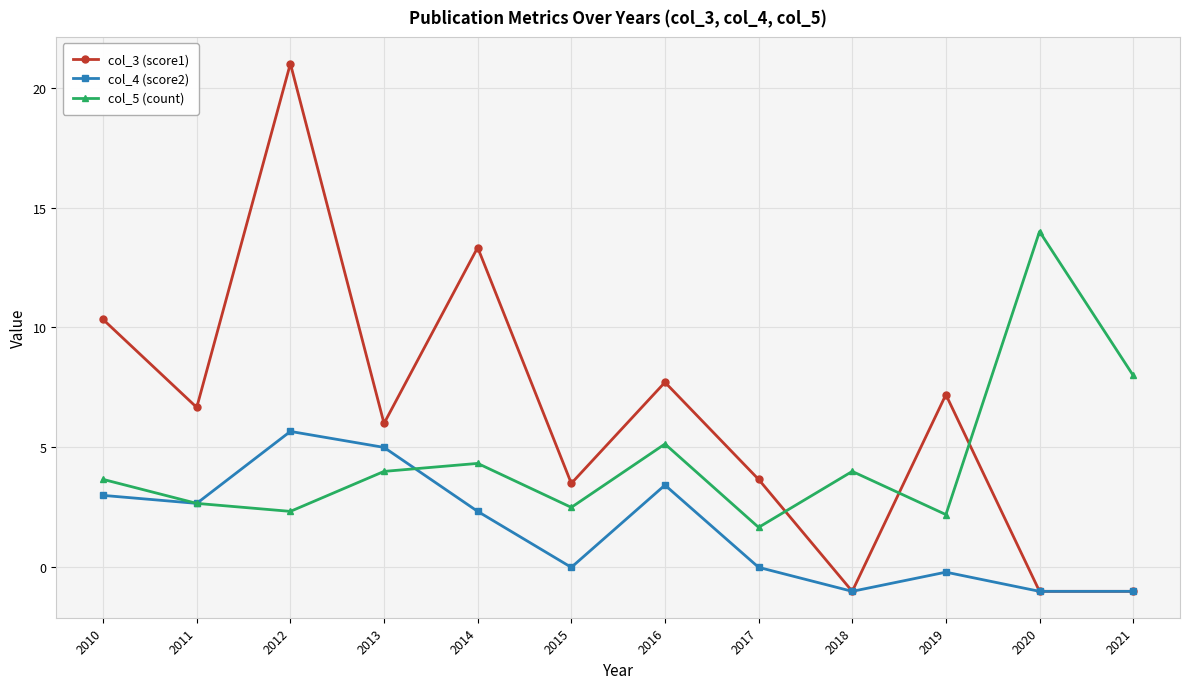

What is the difference between the maximum and minimum values in the col_4 (score2) series?

6.7